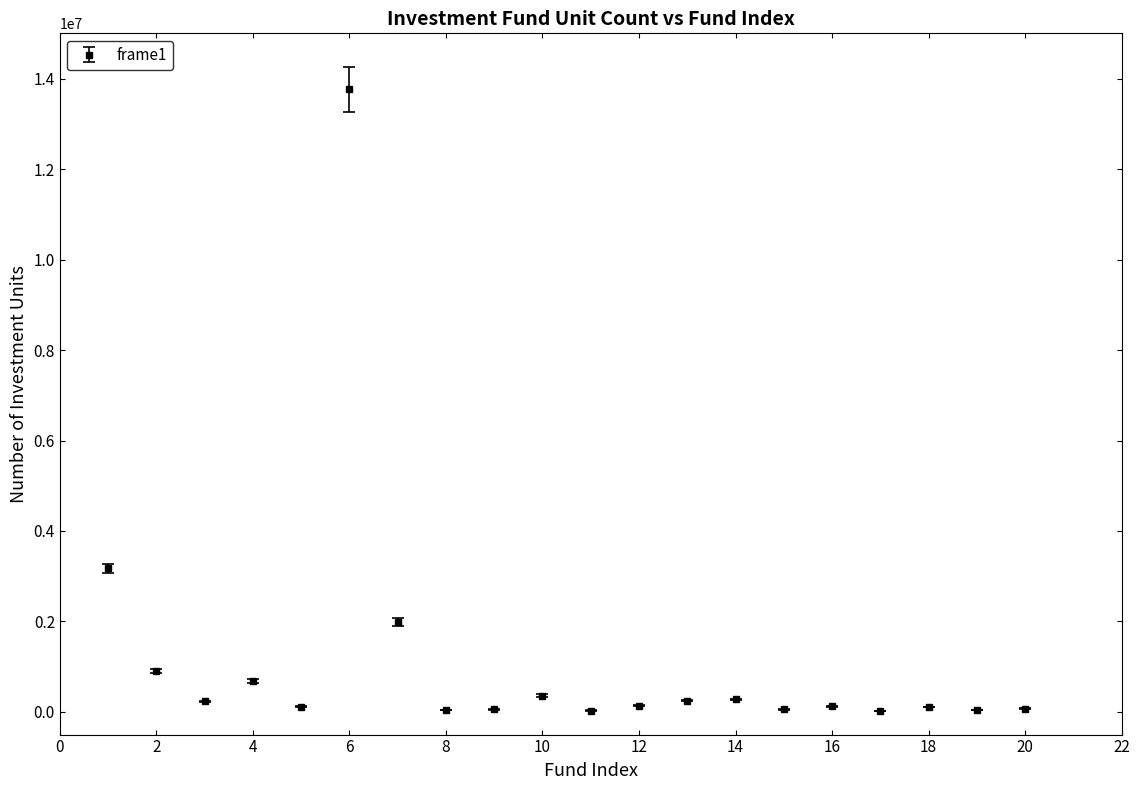

What is the greatest value displayed?

13766269